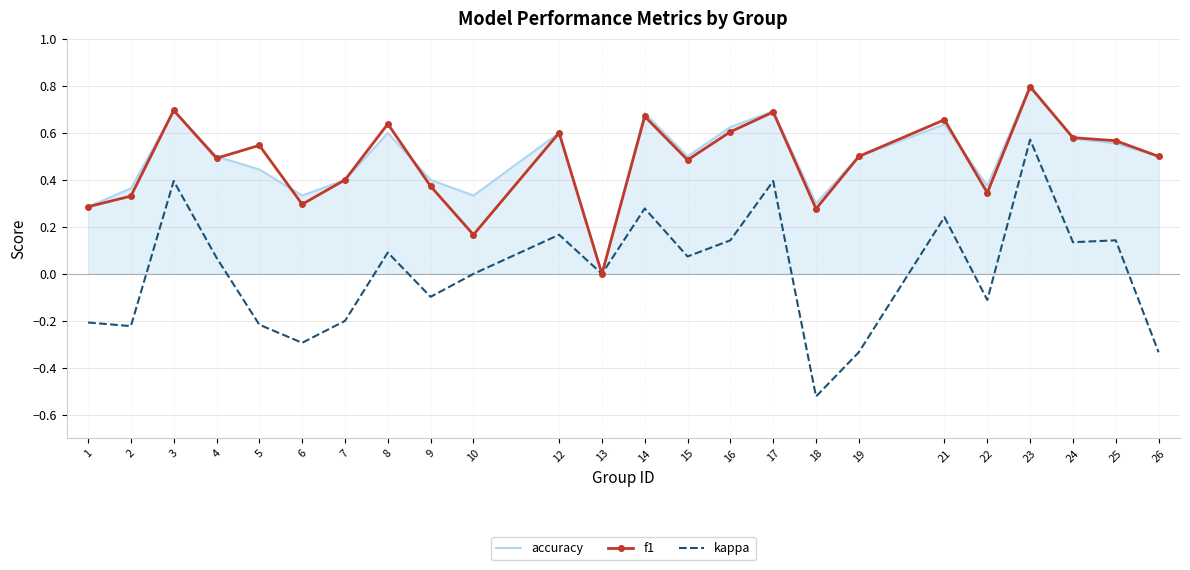

Which series has the widest spread of values?

kappa